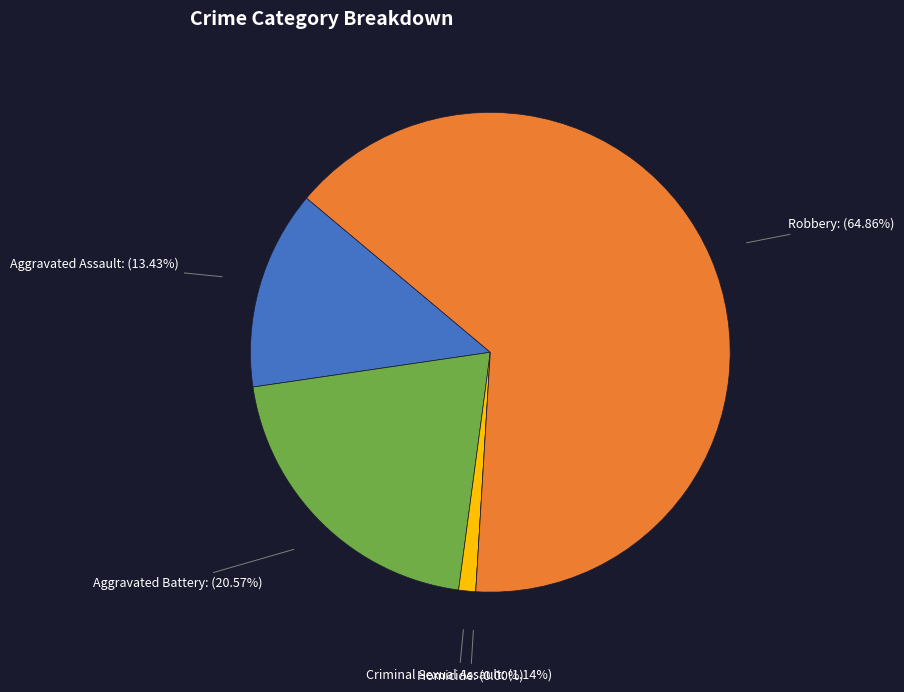

Does Robbery represent more than half of the total?

Yes